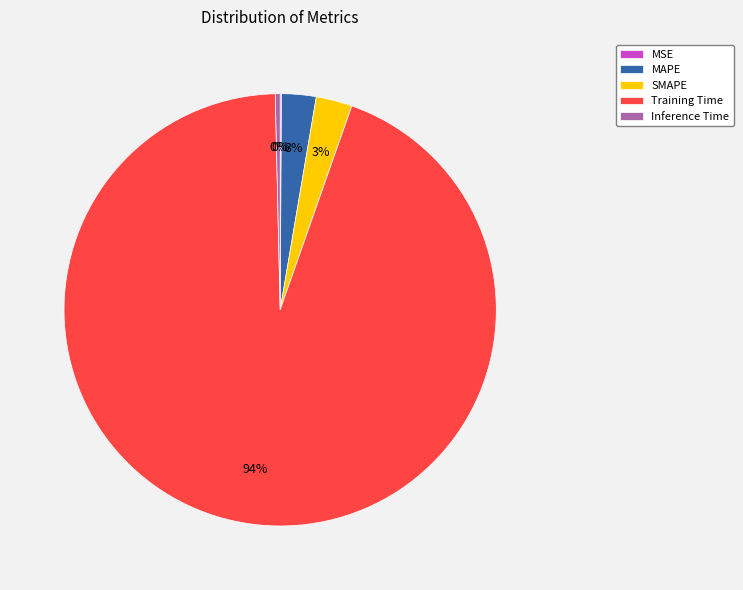

True or false: MAPE accounts for 3% of the total.

True